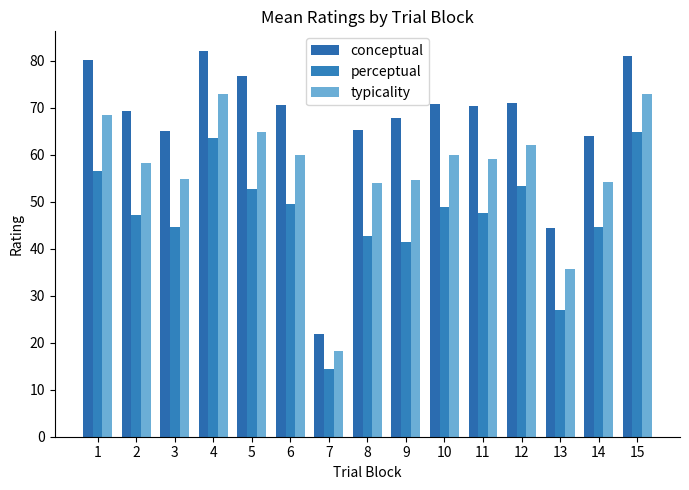

What is the value of the perceptual bar at the 6th from the left?

49.5